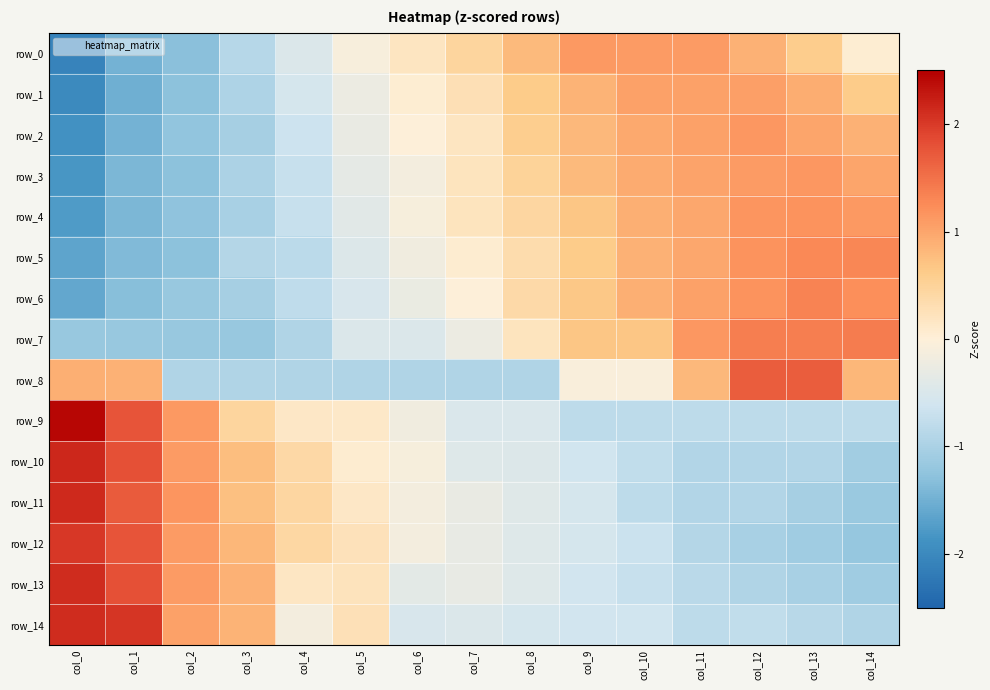

Is it true that row_10 equals 0.8 at col_3?

True